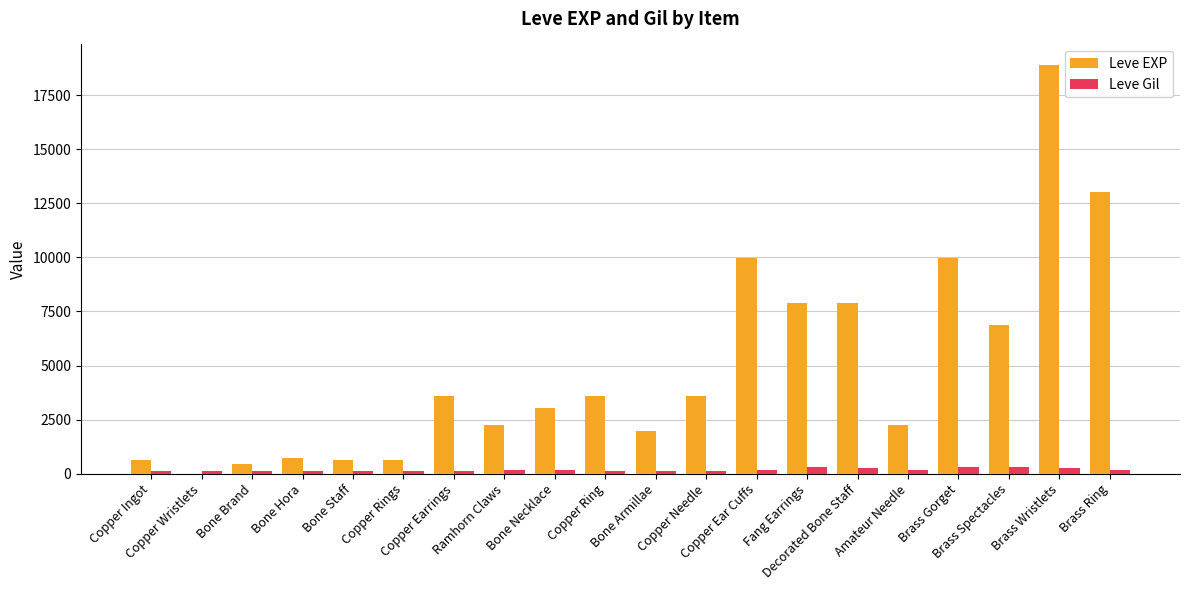

Between Copper Ingot and Copper Needle, which series saw the biggest shift?

Leve EXP